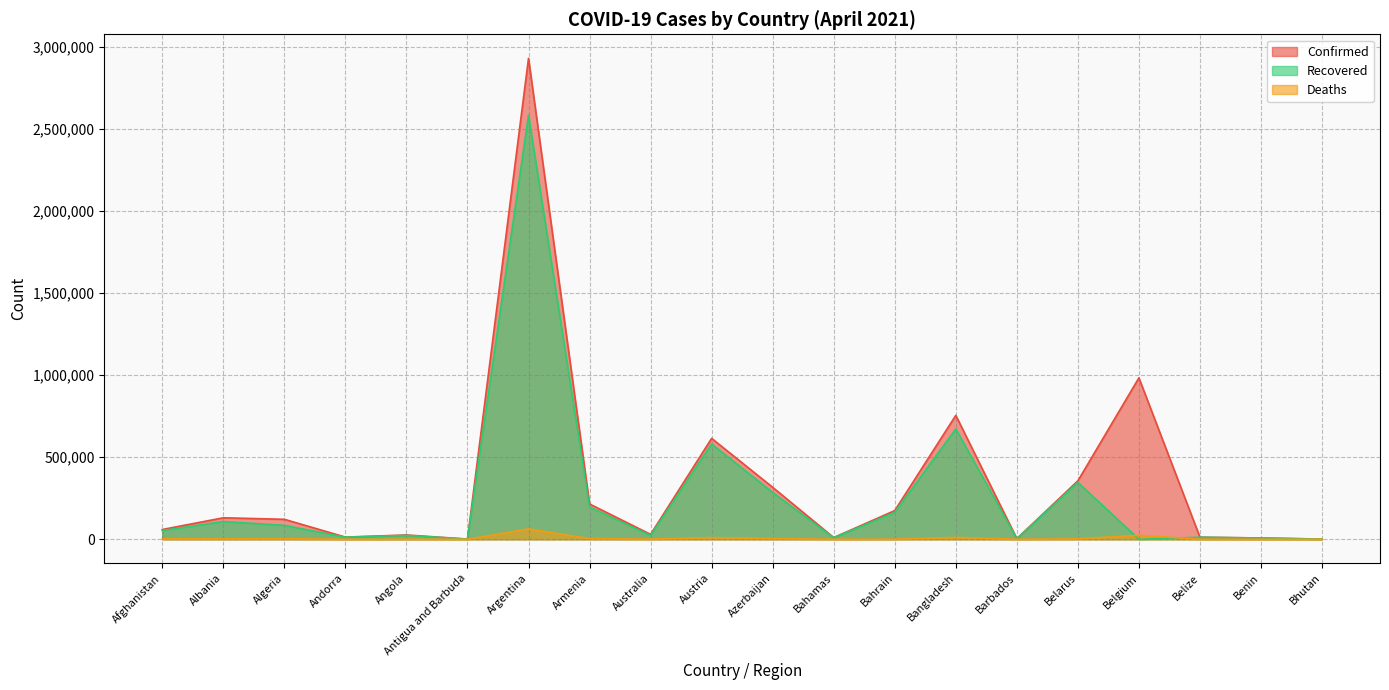

What is the label of the 17th point from the left?

Belgium